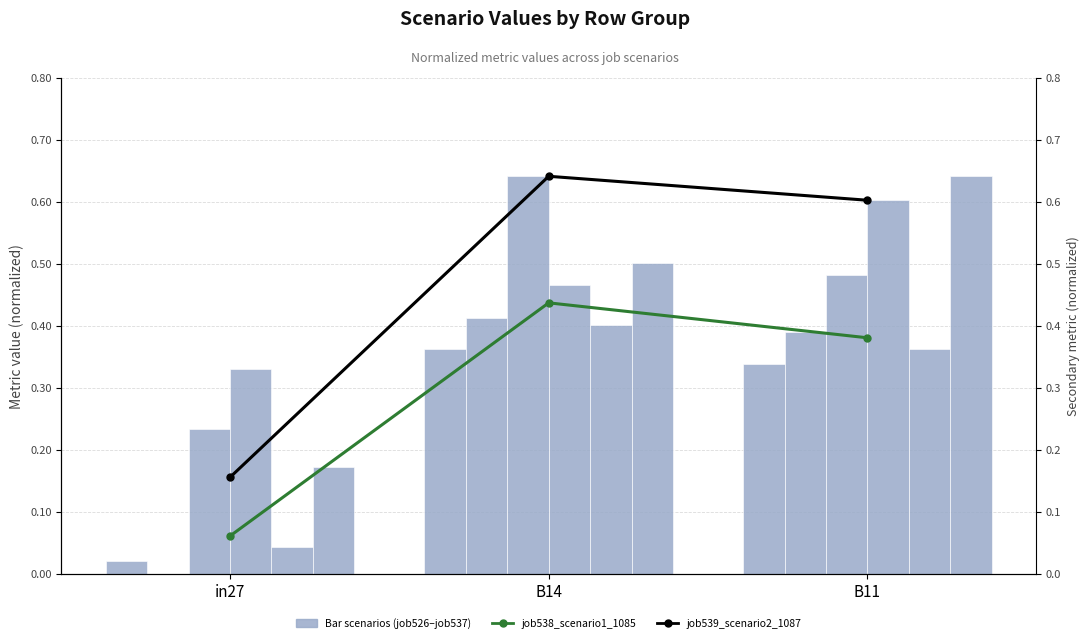

At which label does job526_scenario0_1056 reach its peak?

B14